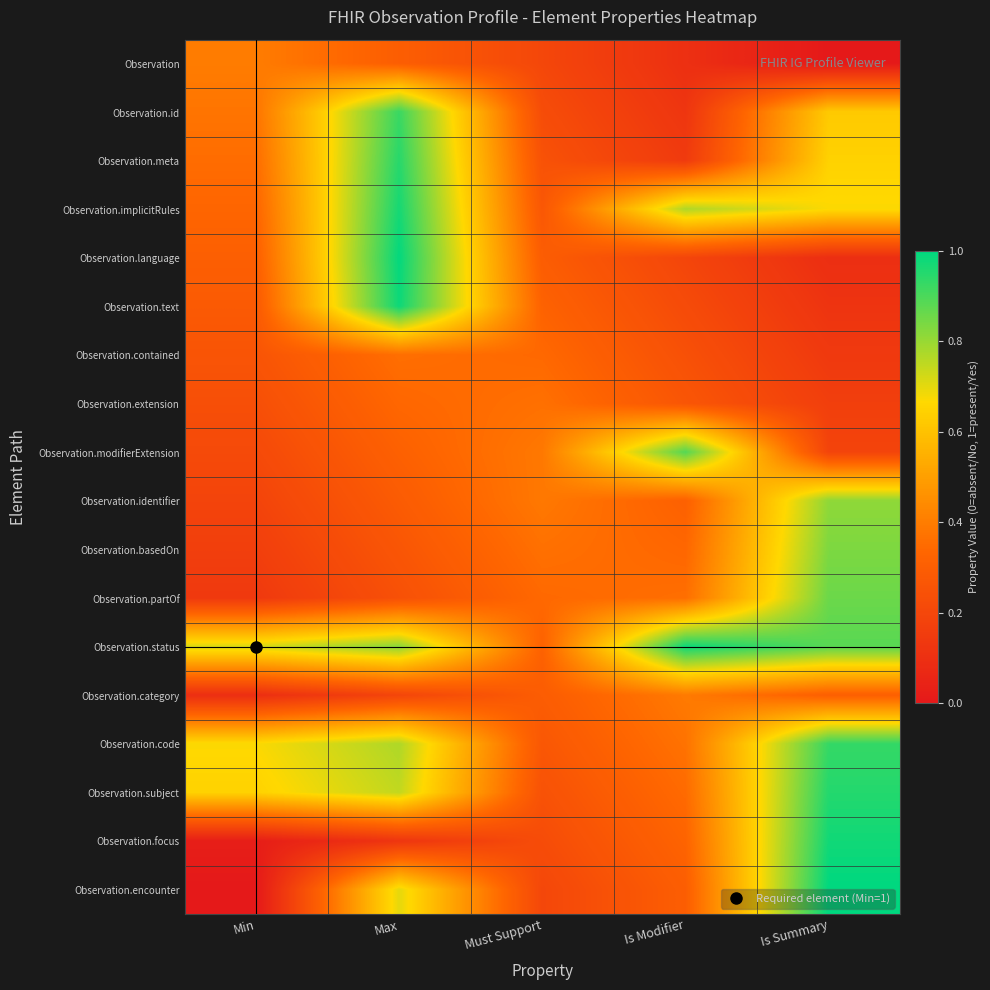

Reading left to right, transcribe all the data shown in this chart.

Observation: Min=0.4	Max=0.3	Must Support=0.2	Is Modifier=0.1	Is Summary=0.0
Observation.id: Min=0.4	Max=0.9	Must Support=0.2	Is Modifier=0.1	Is Summary=0.6
Observation.meta: Min=0.4	Max=0.9	Must Support=0.2	Is Modifier=0.1	Is Summary=0.6
Observation.implicitRules: Min=0.3	Max=1.0	Must Support=0.3	Is Modifier=0.8	Is Summary=0.7
Observation.language: Min=0.3	Max=1.0	Must Support=0.3	Is Modifier=0.2	Is Summary=0.1
Observation.text: Min=0.3	Max=1.0	Must Support=0.3	Is Modifier=0.2	Is Summary=0.1
Observation.contained: Min=0.3	Max=0.4	Must Support=0.3	Is Modifier=0.2	Is Summary=0.1
Observation.extension: Min=0.2	Max=0.3	Must Support=0.4	Is Modifier=0.3	Is Summary=0.2
Observation.modifierExtension: Min=0.2	Max=0.3	Must Support=0.4	Is Modifier=0.9	Is Summary=0.2
Observation.identifier: Min=0.2	Max=0.3	Must Support=0.4	Is Modifier=0.3	Is Summary=0.8
Observation.basedOn: Min=0.2	Max=0.3	Must Support=0.4	Is Modifier=0.3	Is Summary=0.8
Observation.partOf: Min=0.1	Max=0.2	Must Support=0.3	Is Modifier=0.4	Is Summary=0.9
Observation.status: Min=0.7	Max=0.8	Must Support=0.3	Is Modifier=1.0	Is Summary=0.9
Observation.category: Min=0.1	Max=0.2	Must Support=0.3	Is Modifier=0.4	Is Summary=0.3
Observation.code: Min=0.7	Max=0.8	Must Support=0.3	Is Modifier=0.4	Is Summary=0.9
Observation.subject: Min=0.6	Max=0.7	Must Support=0.2	Is Modifier=0.3	Is Summary=1.0
Observation.focus: Min=0.0	Max=0.1	Must Support=0.2	Is Modifier=0.3	Is Summary=1.0
Observation.encounter: Min=0.0	Max=0.7	Must Support=0.2	Is Modifier=0.3	Is Summary=1.0